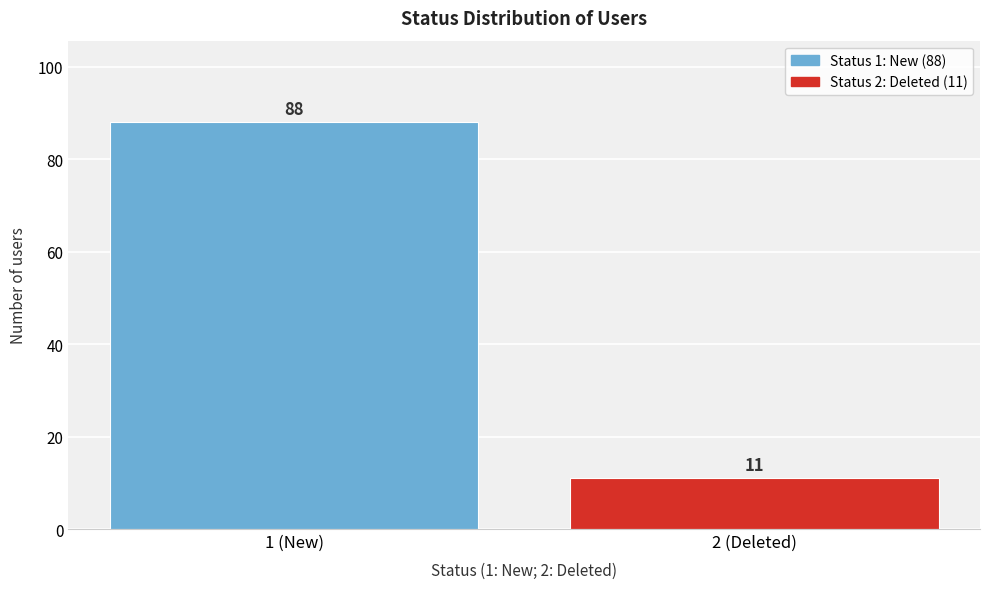

Reading left to right, extract all data points from this chart.

1 (New)=88	2 (Deleted)=11